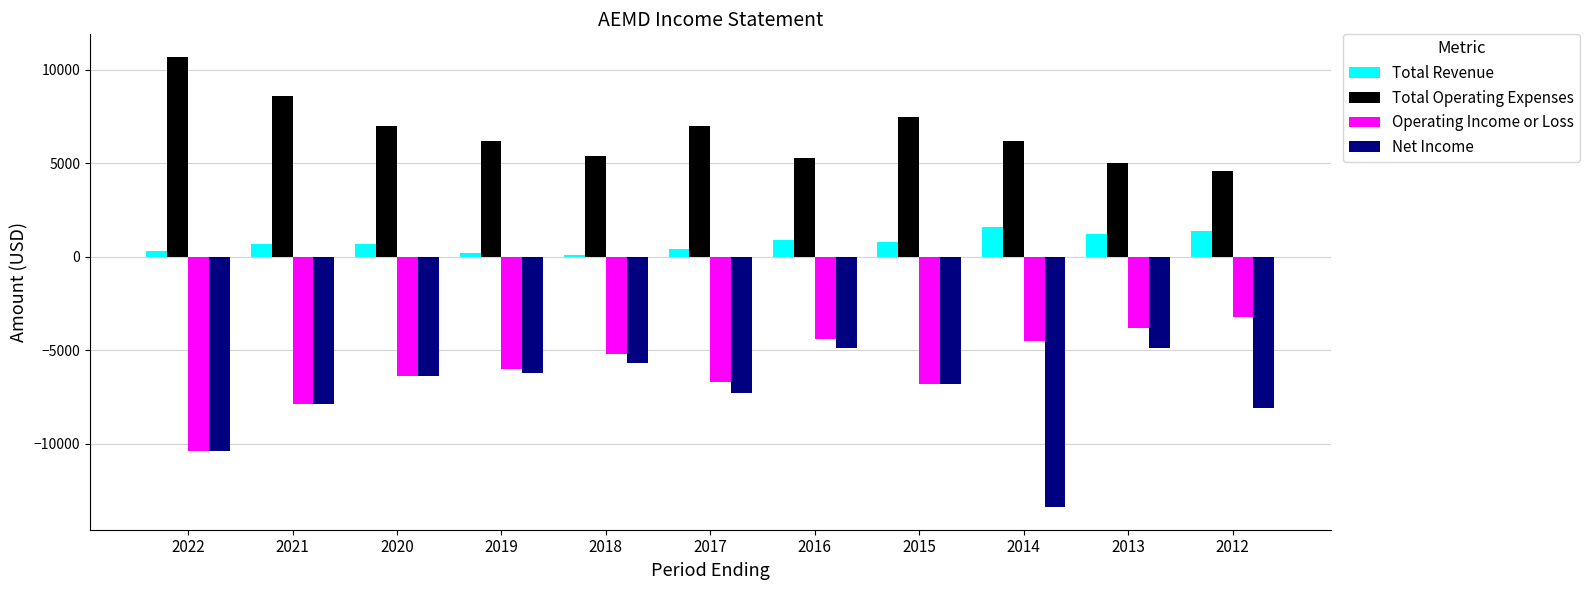

What is the difference between the Operating Income or Loss values at 2022 and 2014?

5900